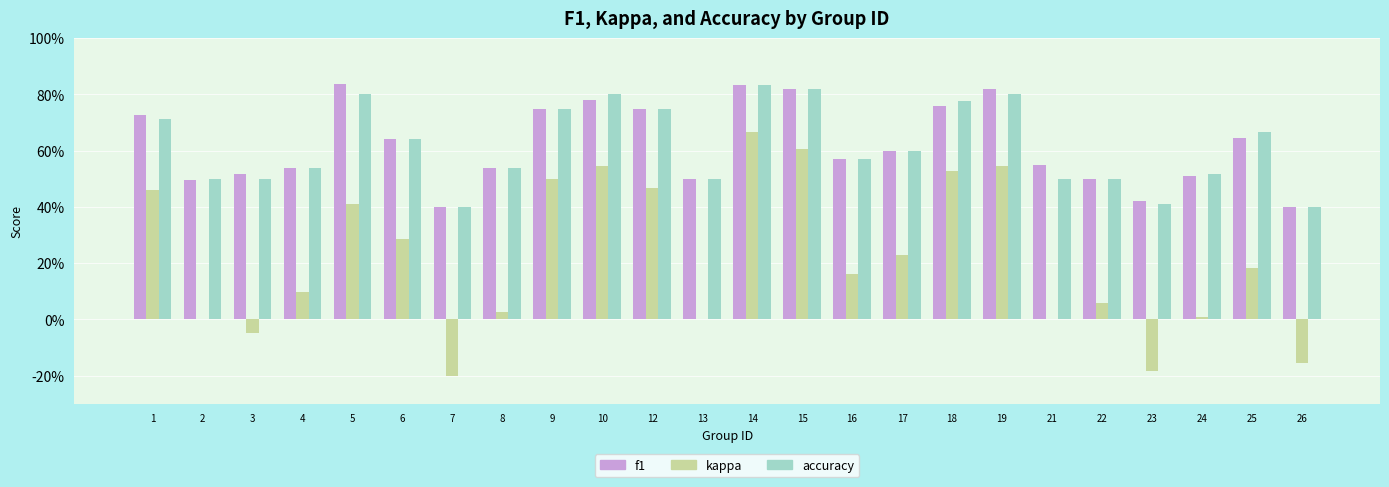

What is the difference between the maximum and minimum values in the kappa series?

0.9